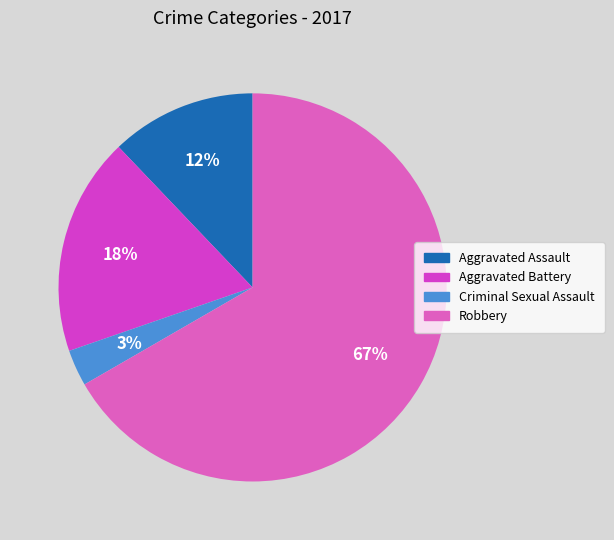

Combined, do Aggravated Battery and Aggravated Assault account for over 50%?

No